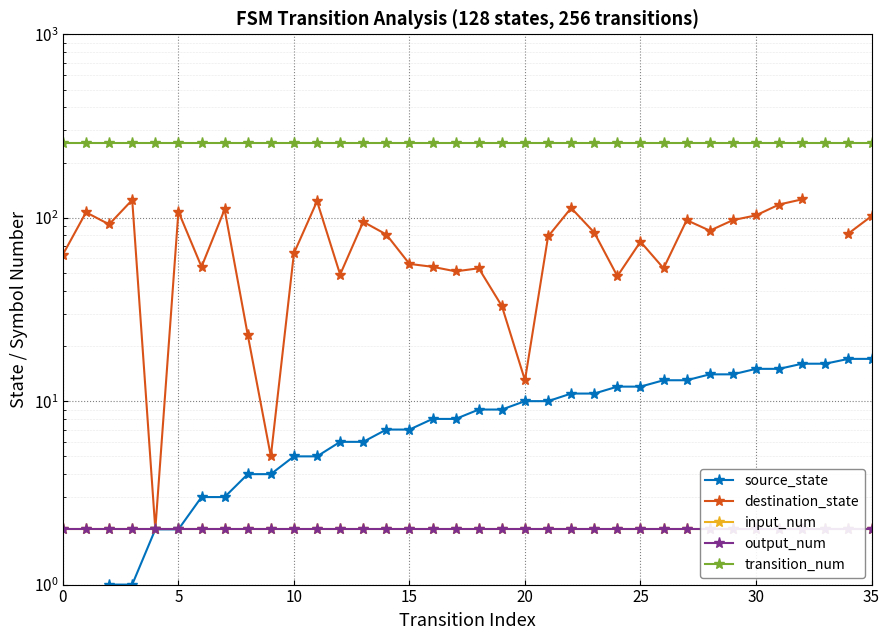

What is the sum of all output_num values?

72.0